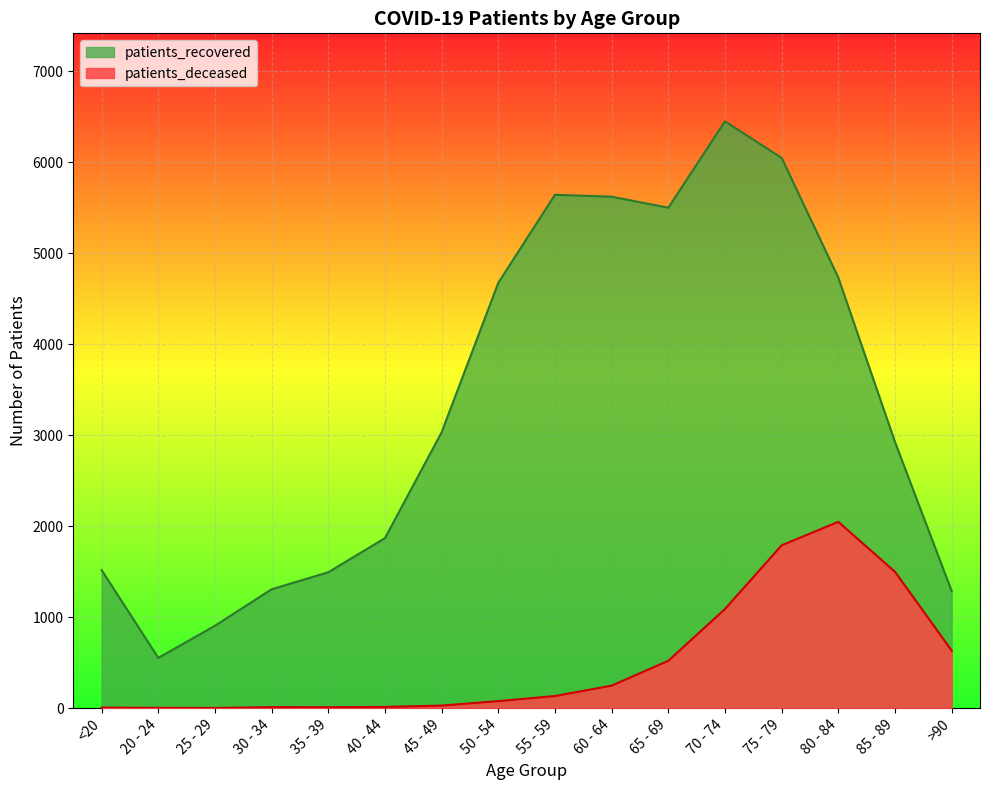

What are all the series names shown in the legend?

patients_recovered, patients_deceased